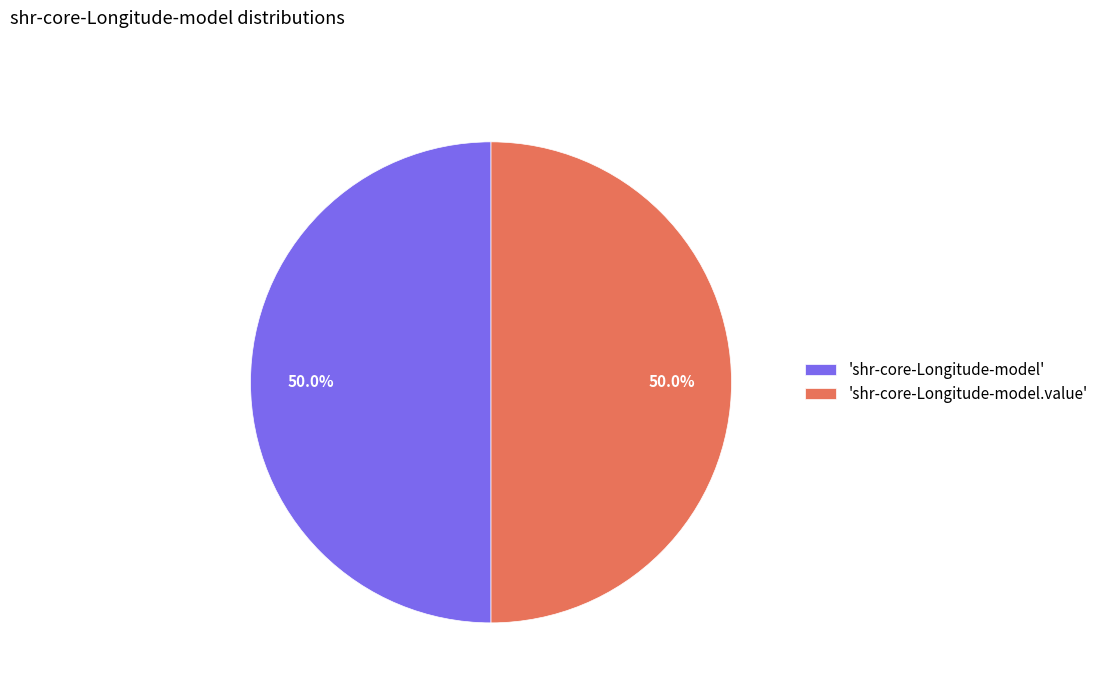

Count the number of slices in the pie.

2